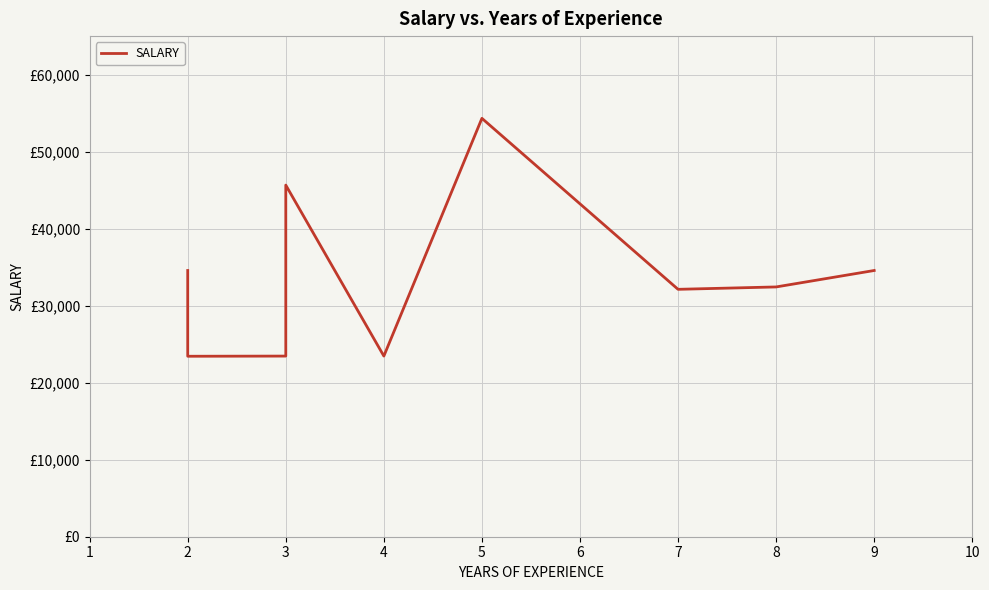

Where is the first local maximum?

3